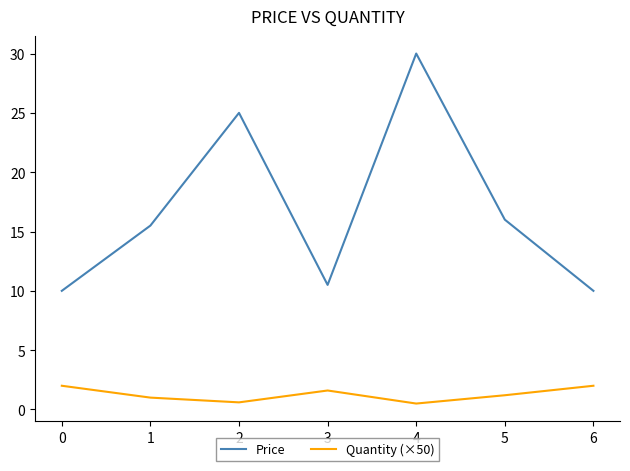

What is the maximum value shown in the chart?

30.0